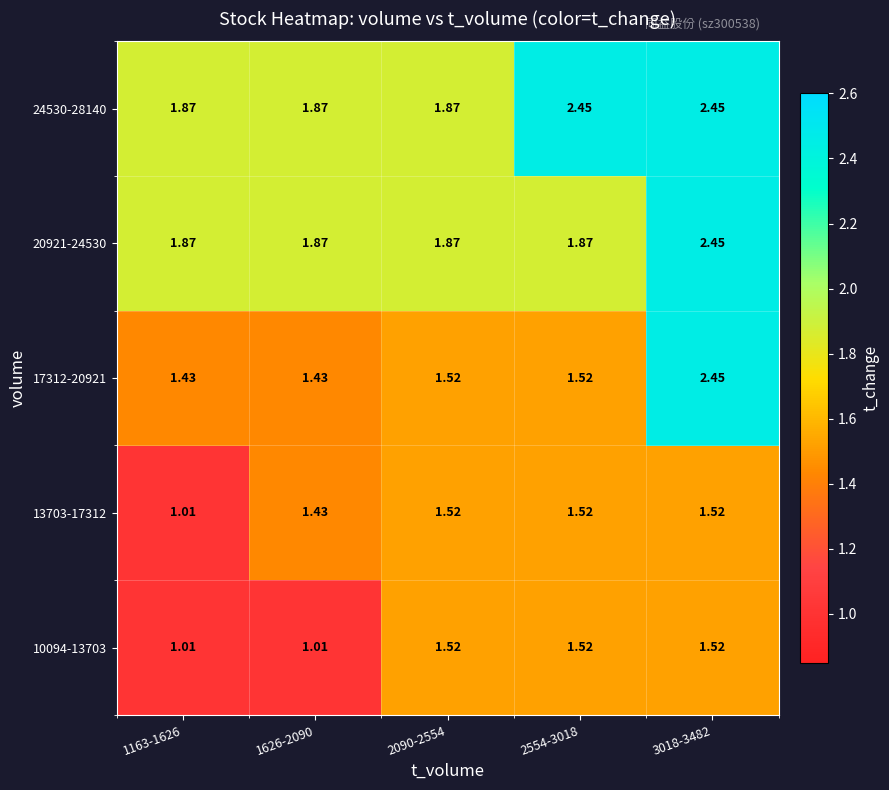

Is the value of 20921-24530 at 3018-3482 greater than the value of 17312-20921 at 1163-1626?

Yes